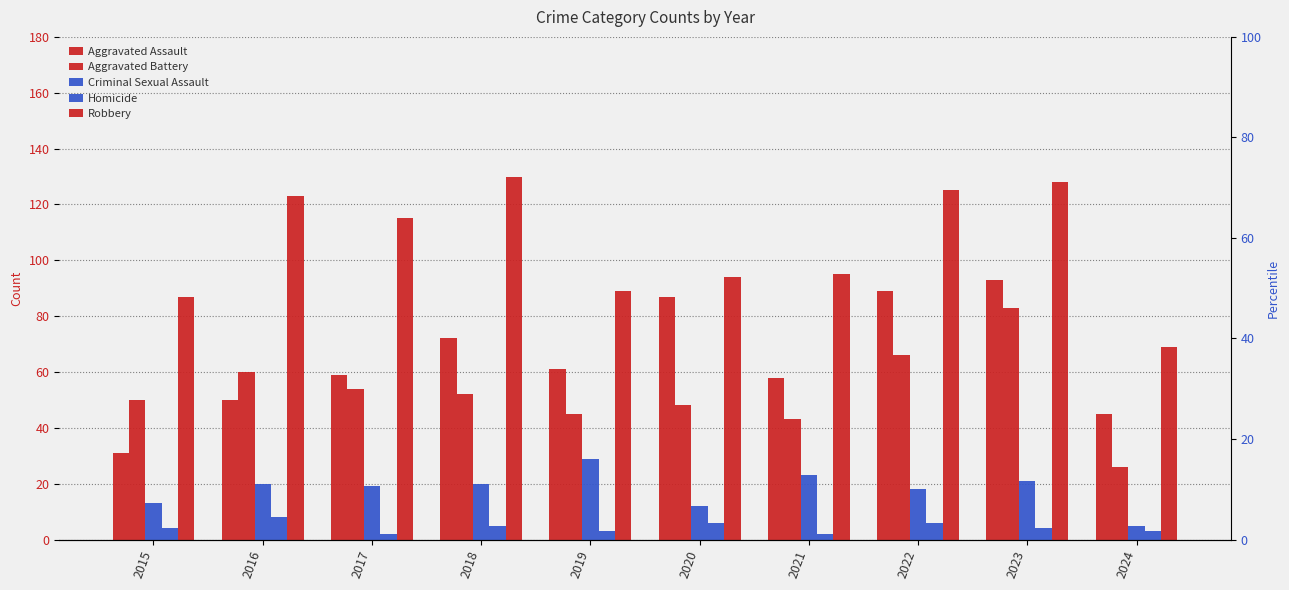

What is the difference between the highest and lowest values at 2020?

88